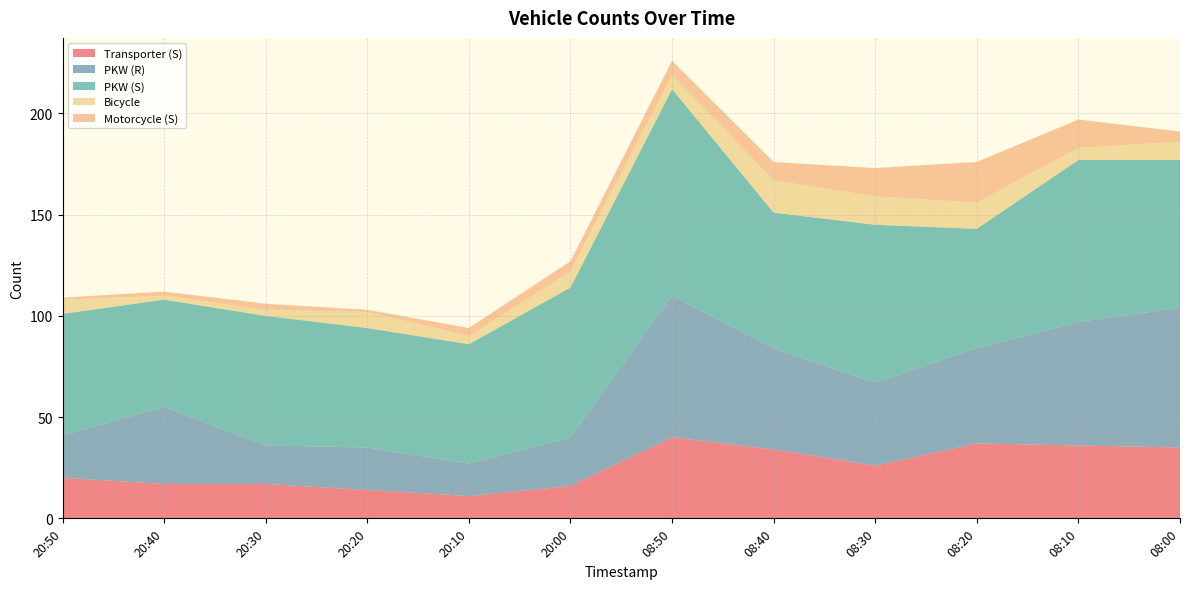

Reading left to right, extract all data points from this chart.

Transporter (S): 20:50=20	20:40=17	20:30=17	20:20=14	20:10=11	20:00=16	08:50=40	08:40=34	08:30=26	08:20=37	08:10=36	08:00=35
PKW (R): 20:50=21	20:40=38	20:30=19	20:20=21	20:10=16	20:00=24	08:50=70	08:40=50	08:30=41	08:20=47	08:10=61	08:00=69
PKW (S): 20:50=60	20:40=53	20:30=64	20:20=59	20:10=59	20:00=74	08:50=102	08:40=67	08:30=78	08:20=59	08:10=80	08:00=73
Bicycle: 20:50=7	20:40=2	20:30=3	20:20=8	20:10=4	20:00=8	08:50=7	08:40=16	08:30=14	08:20=13	08:10=6	08:00=9
Motorcycle (S): 20:50=1	20:40=2	20:30=3	20:20=1	20:10=4	20:00=5	08:50=7	08:40=9	08:30=14	08:20=20	08:10=14	08:00=5